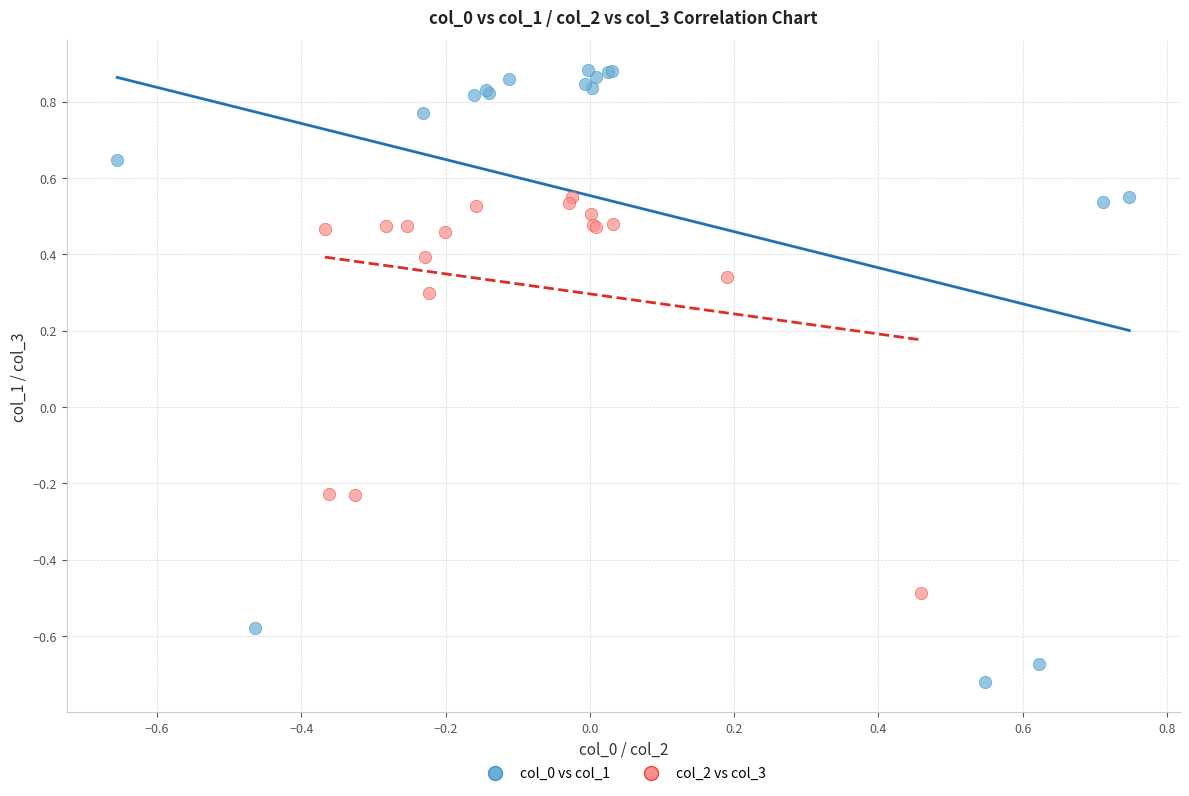

What are all the series names shown in the legend?

col_0 vs col_1, col_2 vs col_3